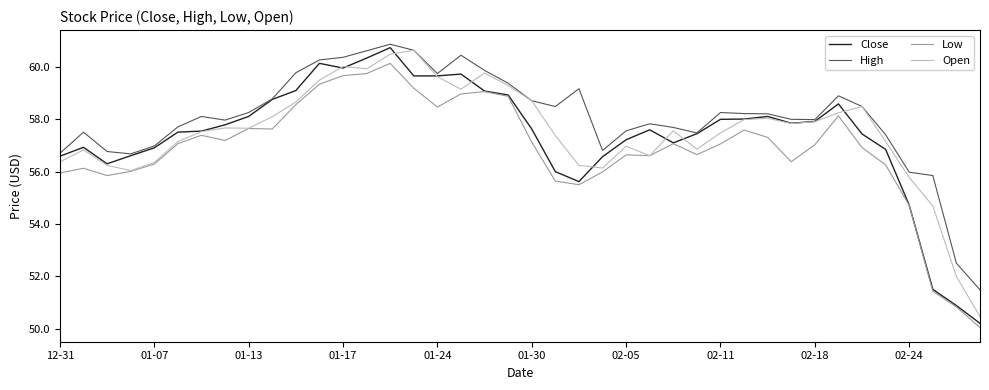

What is the average value of the Close series?

57.4